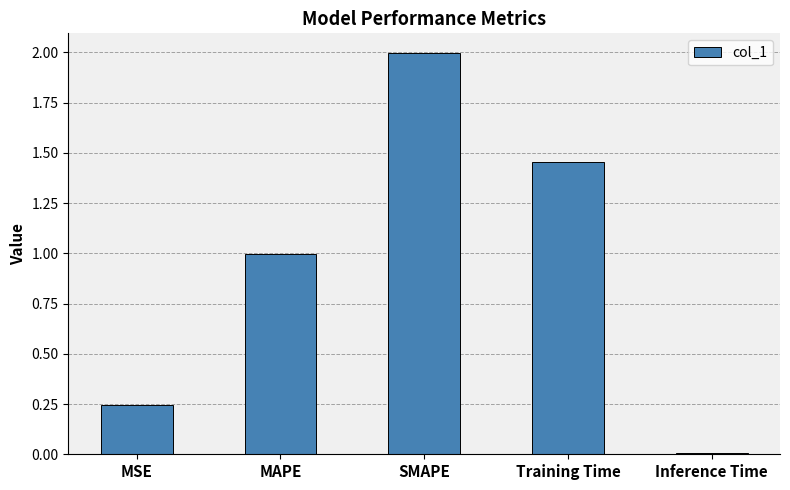

What is the label of the 1st bar from the right?

Inference Time